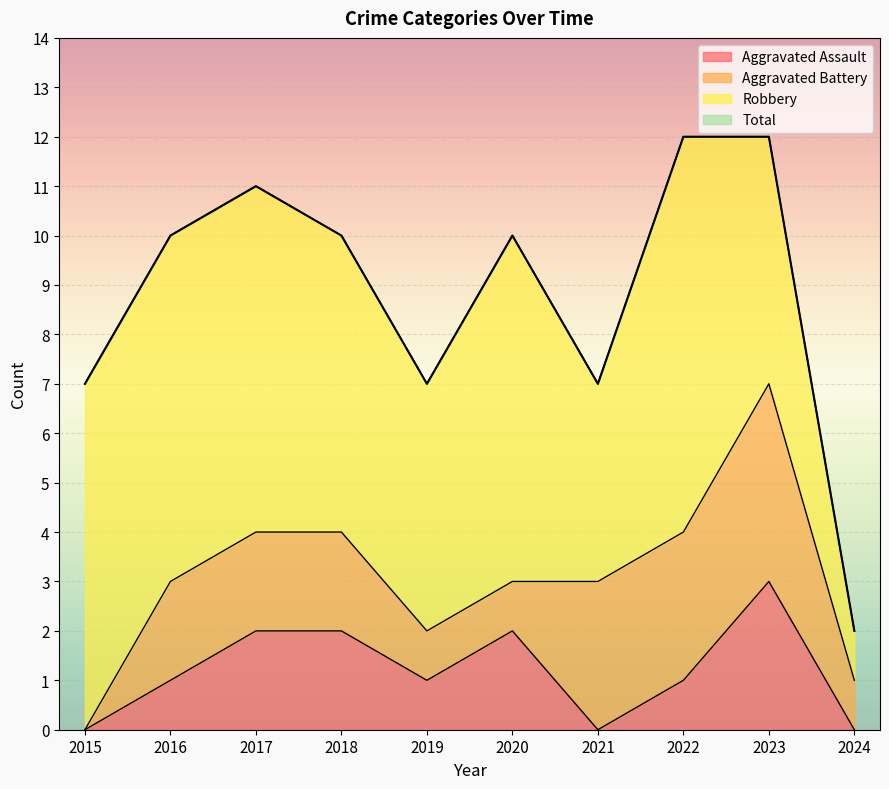

At which label does Aggravated Assault reach its minimum?

2015